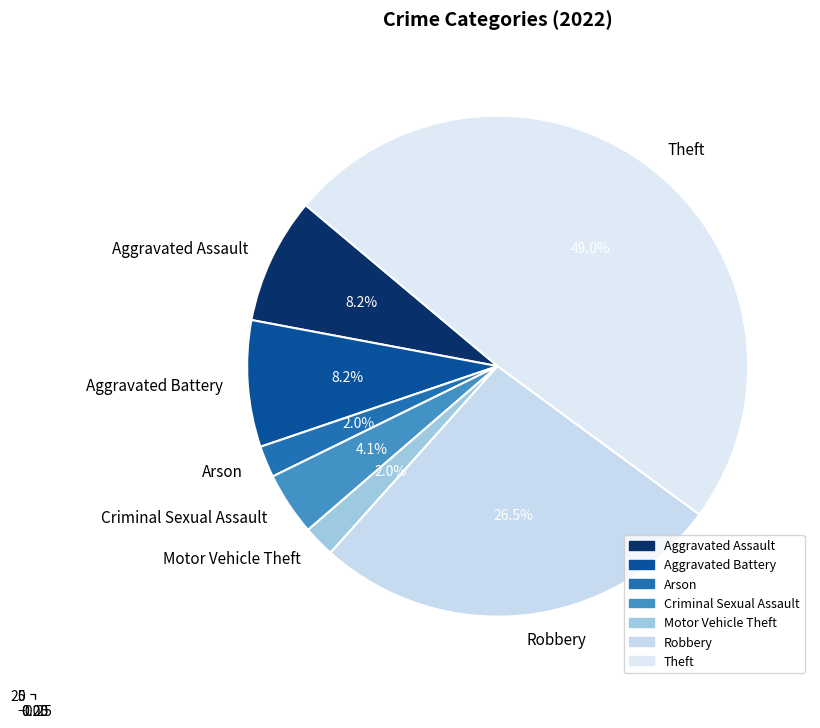

Is it true that Aggravated Battery is 1% of the pie?

False